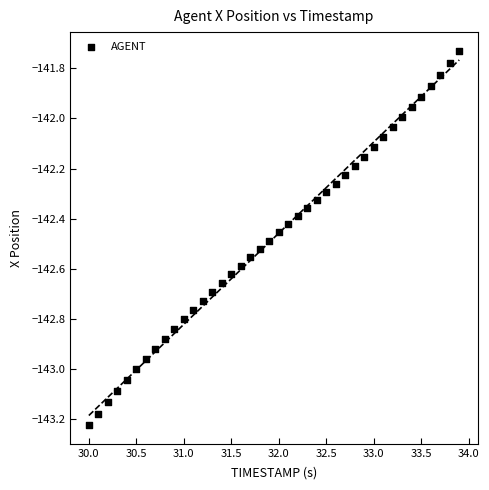

What is the range of Y values (max minus min)?

1.5